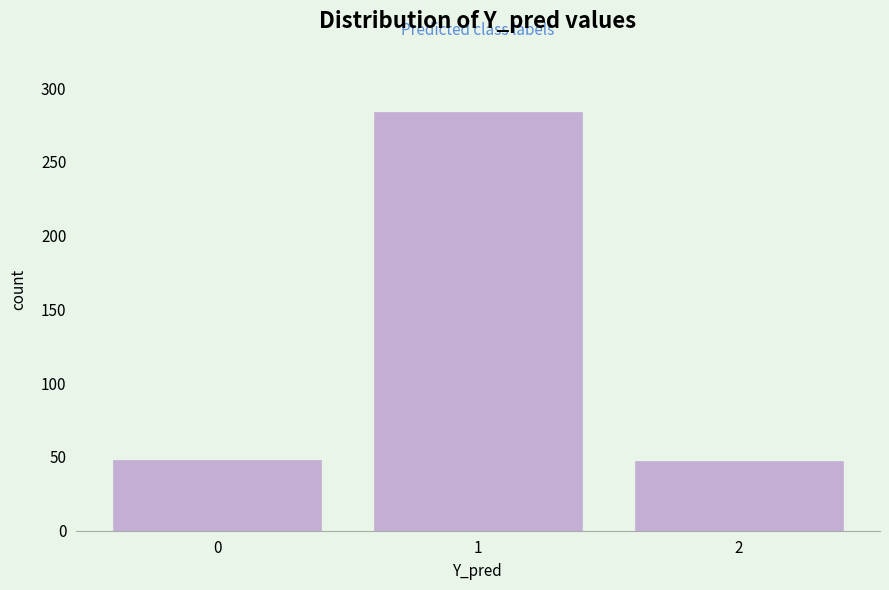

What is the change in value from 0 to 1?

+236